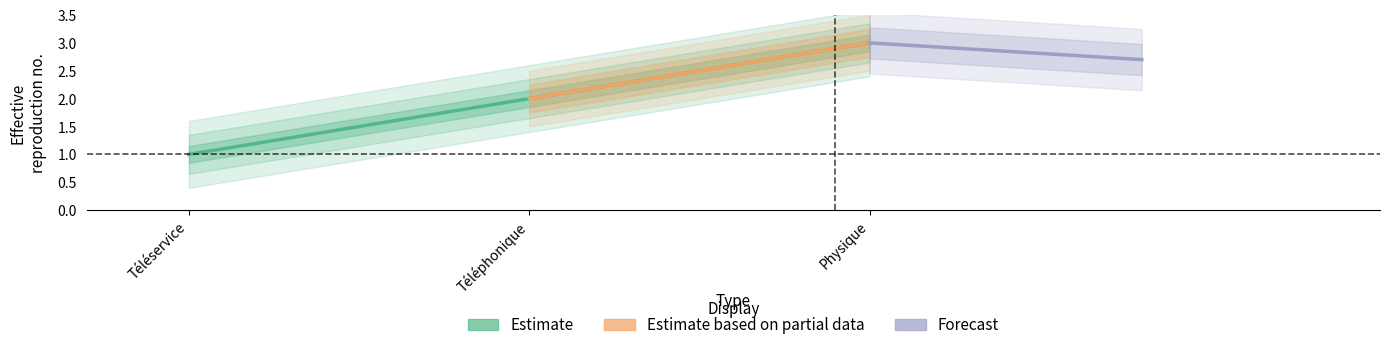

Which label corresponds to the largest value in the chart?

Physique